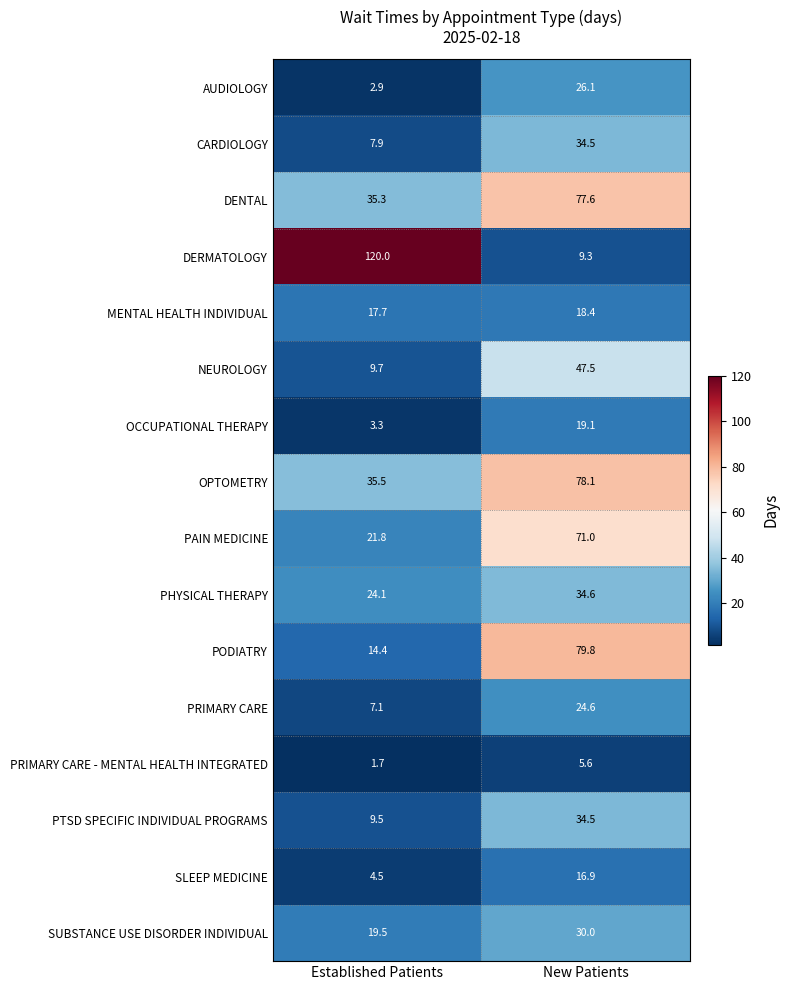

What is the average value of the CARDIOLOGY series?

21.2